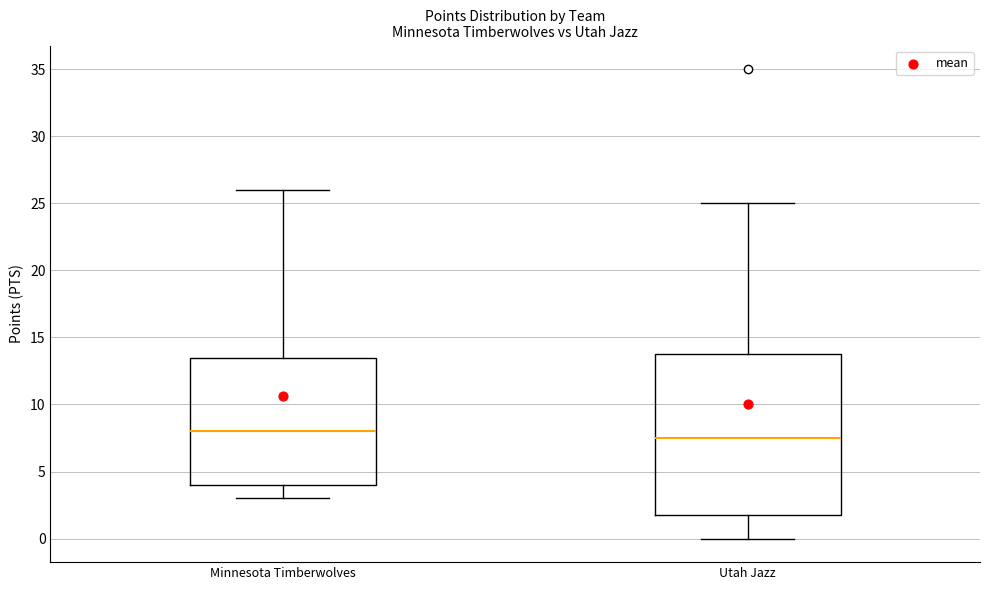

Where is the upper edge of the box for Minnesota Timberwolves on the y-axis? The values are not printed on the chart, so give them approximately, as read against the axis.

13.5